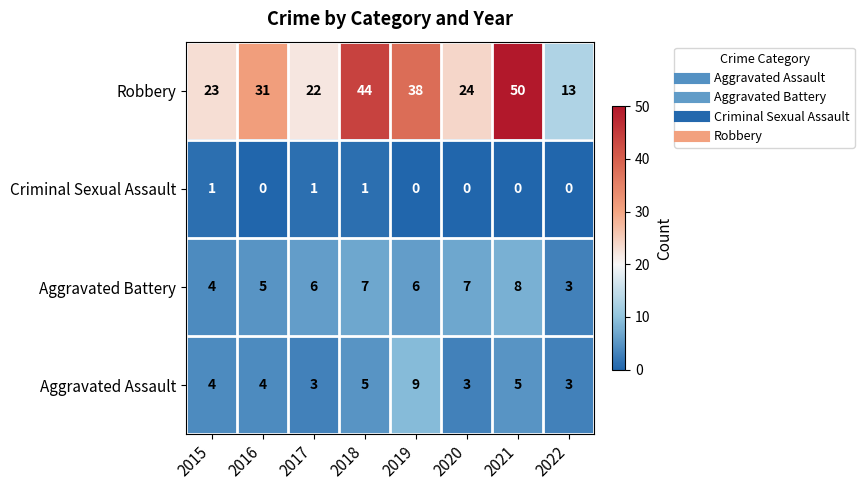

How many categories are shown in the chart?

8